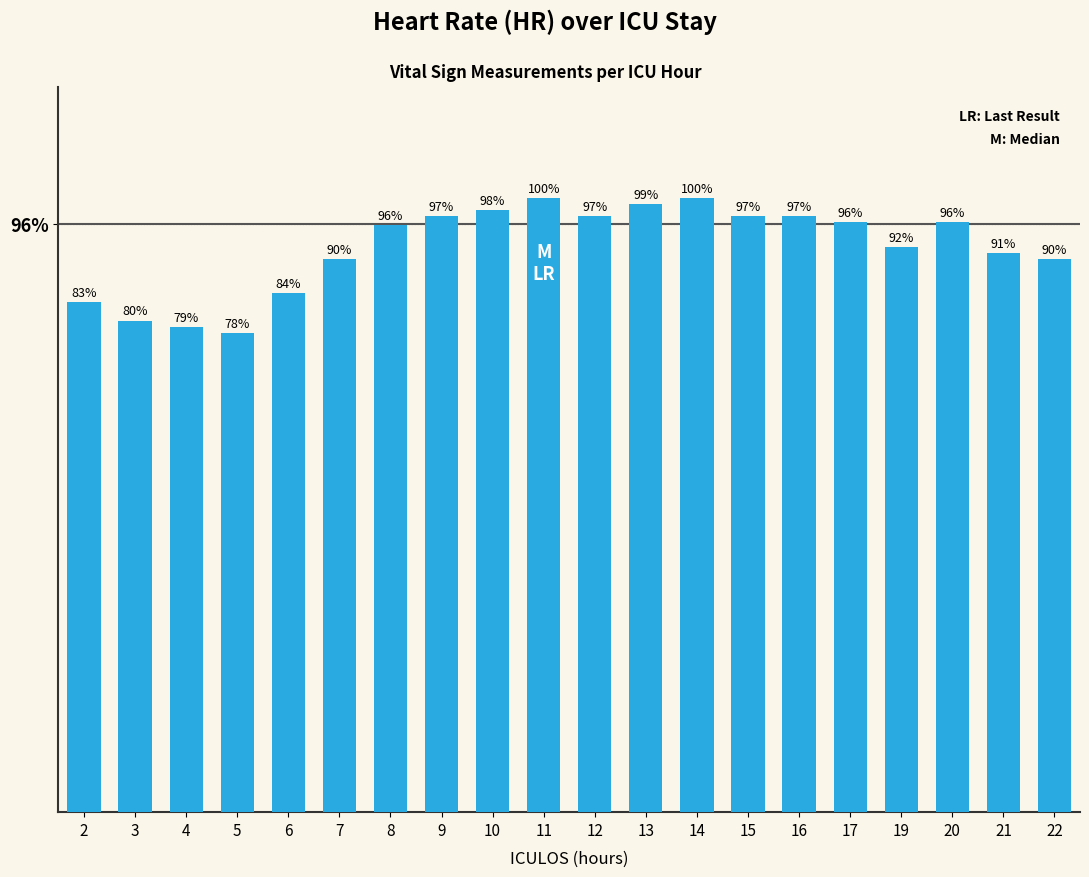

What is the value of the 18th bar from the left?

96.0